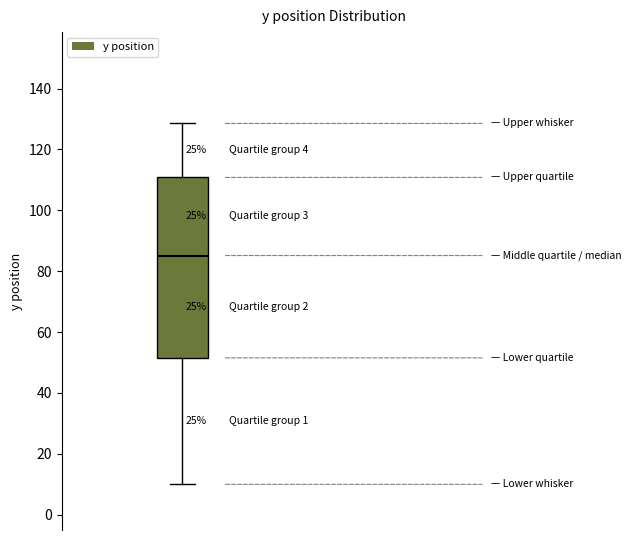

Transcribe this box plot: give where the median line is, the range the box spans, and where the two whiskers end, as read against the y-axis. The values are not printed on the chart, so give them approximately, as read against the axis.

median 86, box 52 to 110, whiskers 10 to 128